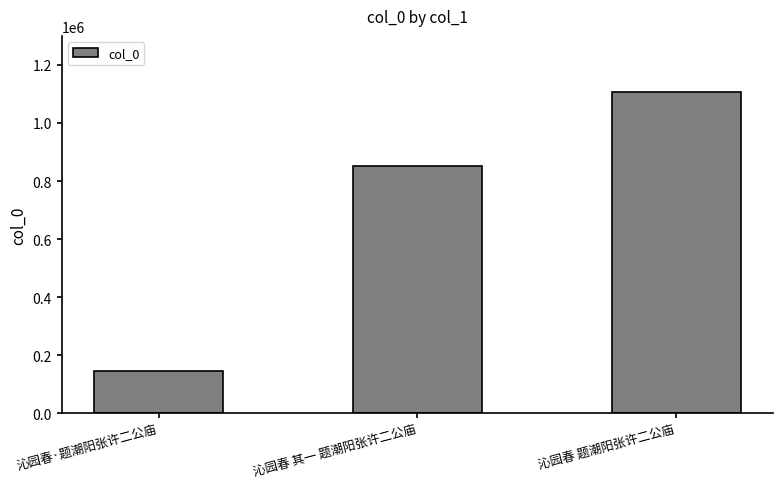

Rank the categories by value from highest to lowest.

沁园春 题潮阳张许二公庙, 沁园春 其一 题潮阳张许二公庙, 沁园春·题潮阳张许二公庙